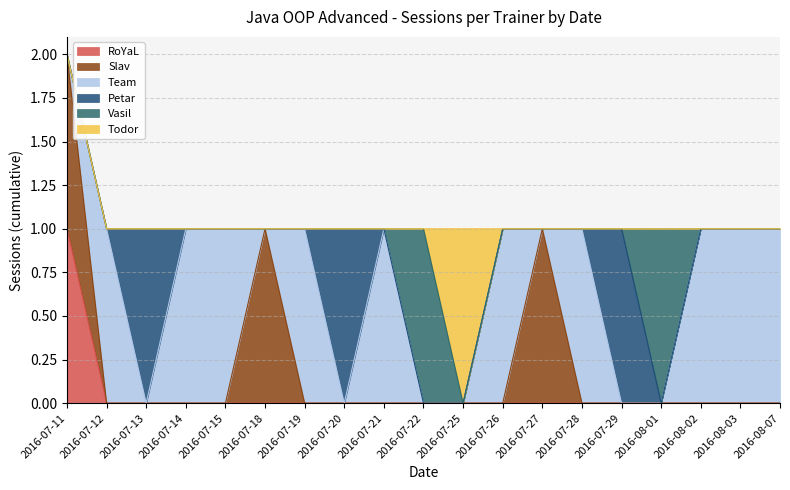

Reading left to right, extract all data points from this chart.

RoYaL: 1	0	0	0	0	0	0	0	0	0	0	0	0	0	0	0	0	0	0
Slav: 1	0	0	0	0	1	0	0	0	0	0	0	1	0	0	0	0	0	0
Team: 0	1	0	1	1	0	1	0	1	0	0	1	0	1	0	0	1	1	1
Petar: 0	0	1	0	0	0	0	1	0	0	0	0	0	0	1	0	0	0	0
Vasil: 0	0	0	0	0	0	0	0	0	1	0	0	0	0	0	1	0	0	0
Todor: 0	0	0	0	0	0	0	0	0	0	1	0	0	0	0	0	0	0	0